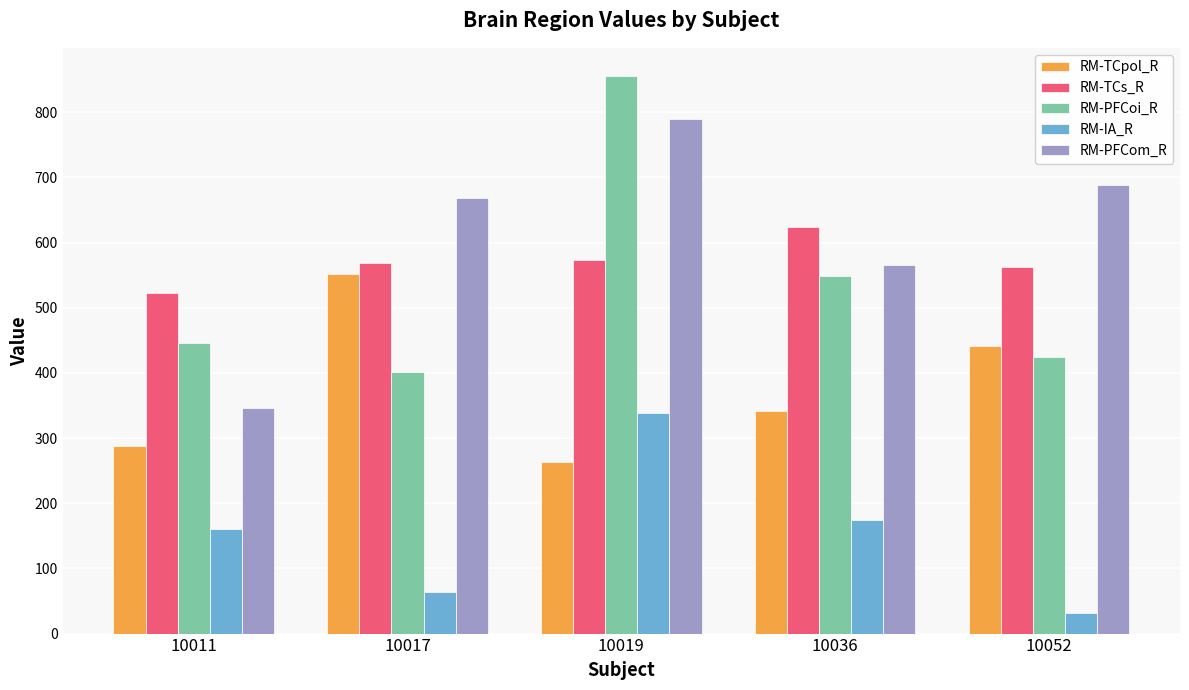

The value of RM-TCs_R at 10052 is 781. True or false?

False